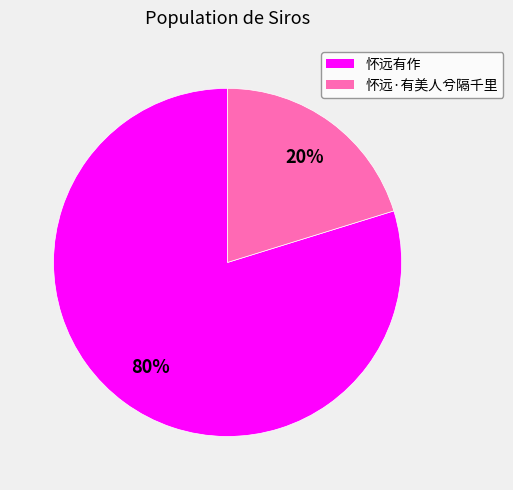

What is the largest slice in the pie chart?

怀远有作